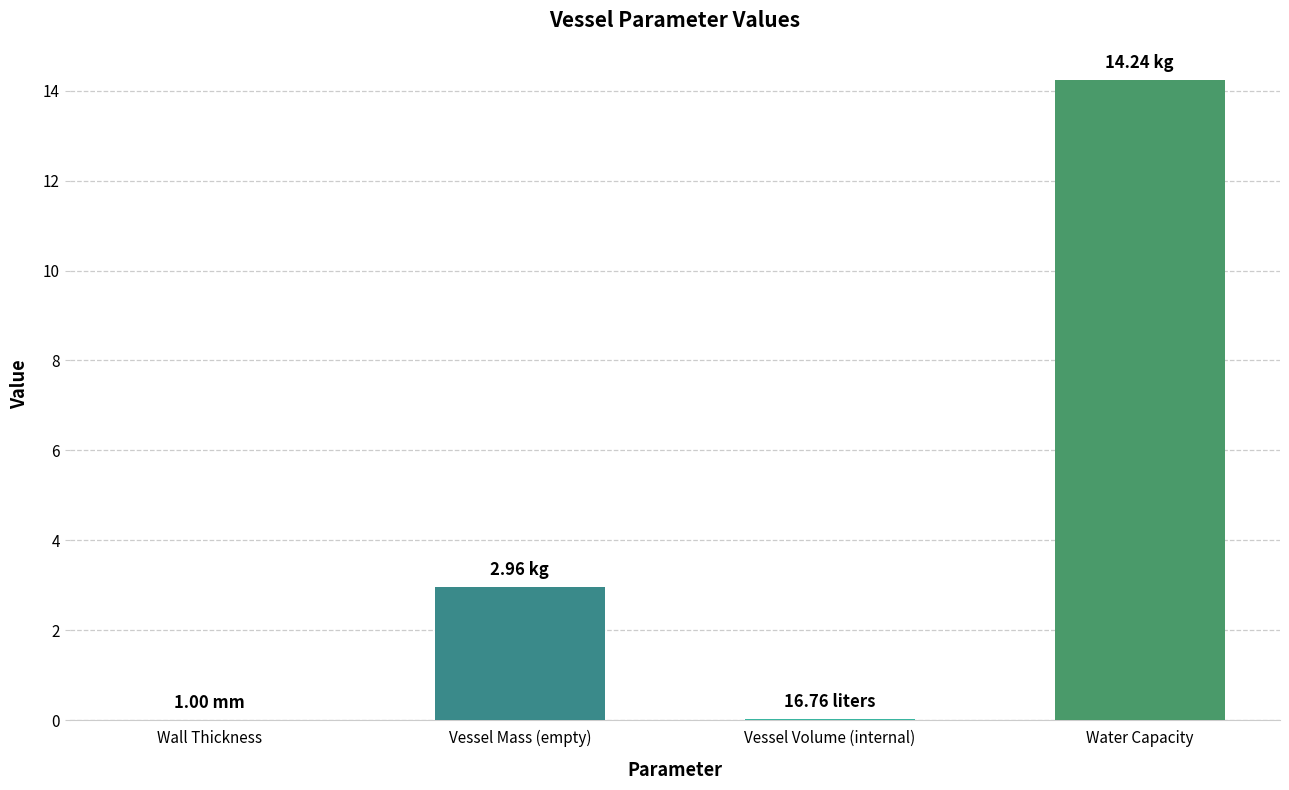

What is the change in value from Vessel Mass (empty) to Vessel Volume (internal)?

-2.9